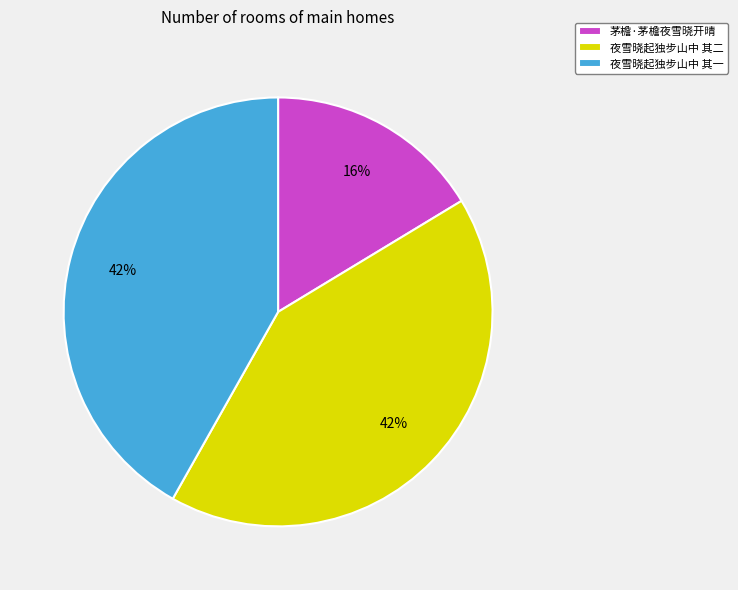

Between 夜雪晓起独步山中 其二 and 茅檐·茅檐夜雪晓开晴, which is larger?

夜雪晓起独步山中 其二